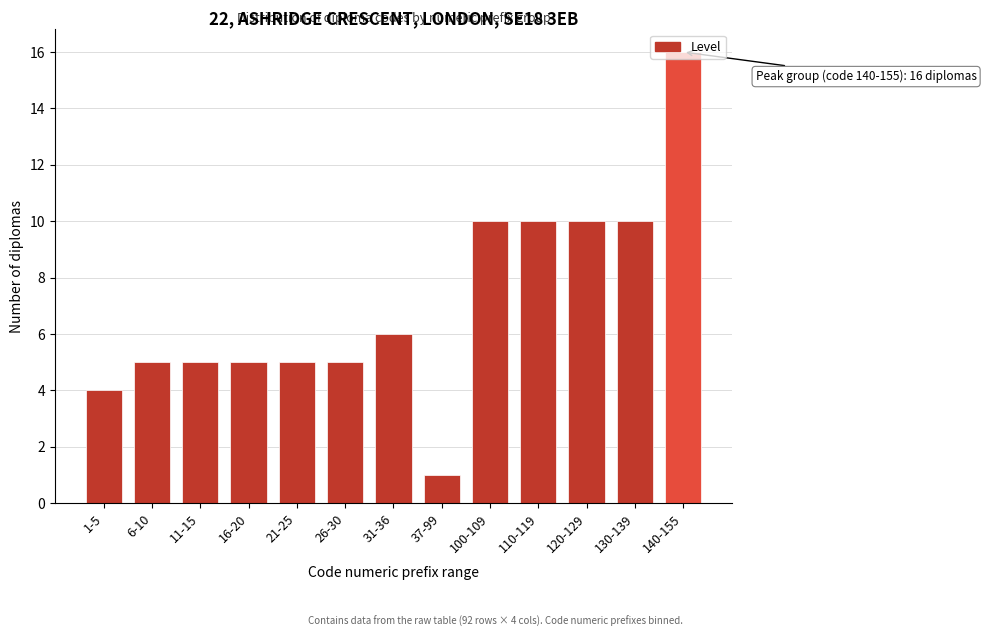

What is the change in value from 110-119 to 140-155?

+6